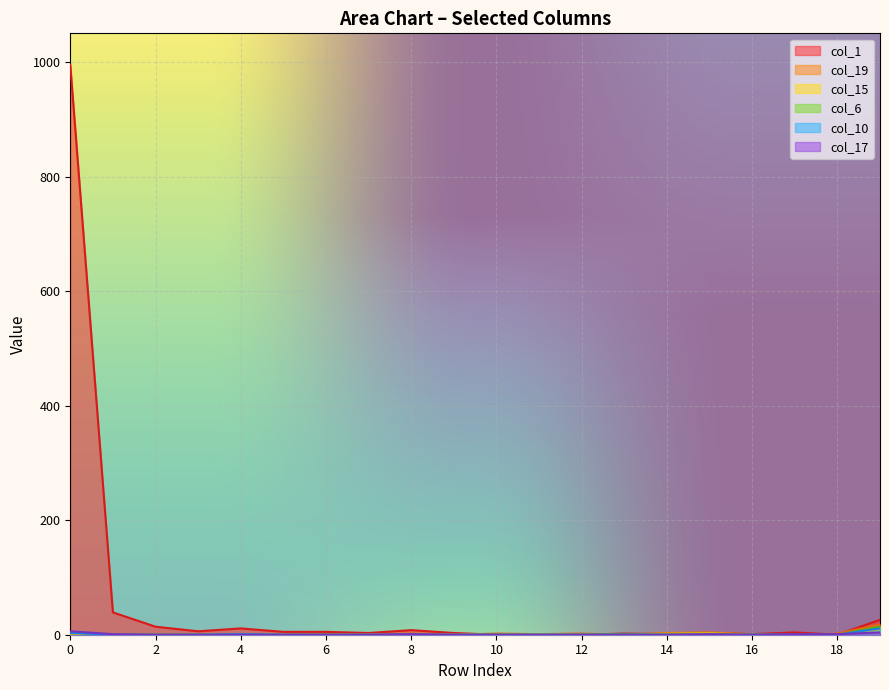

How many intersections are there between col_17 and col_19?

3